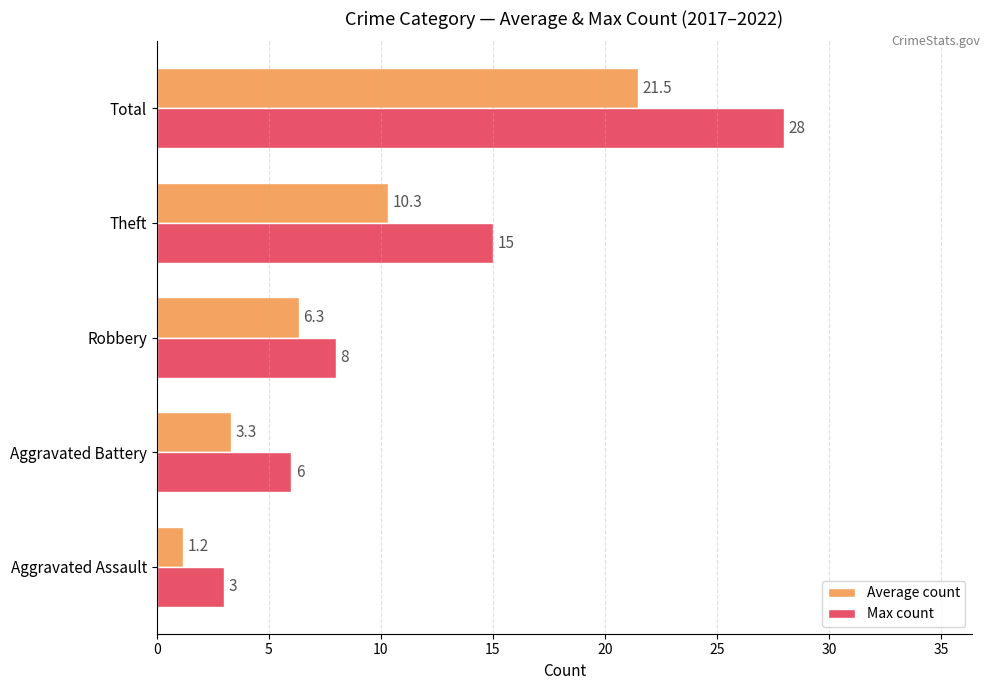

Which series has the widest spread of values?

Max count